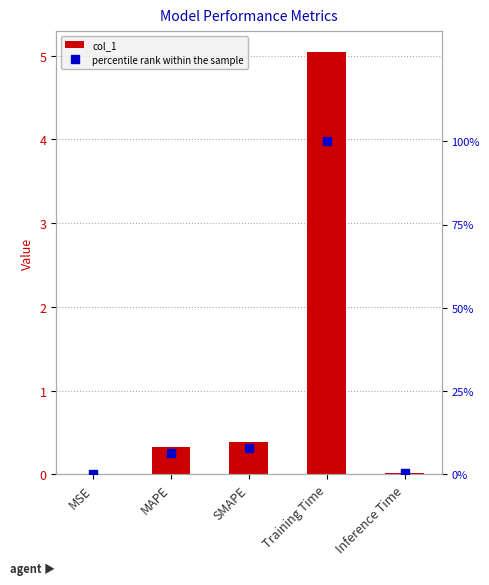

Rank the series at Inference Time from highest to lowest value.

percentile rank within the sample, col_1